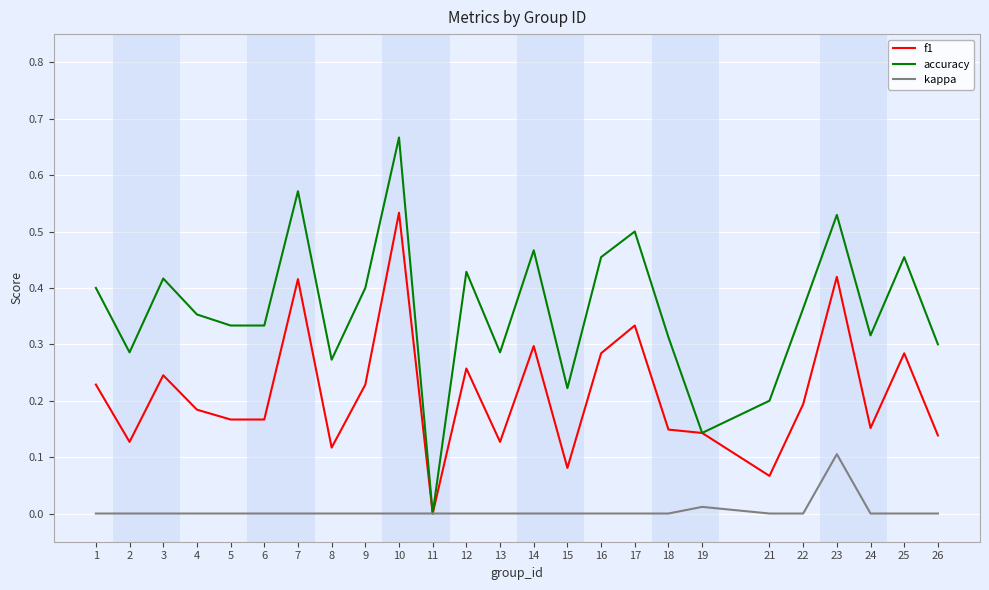

Which series changed the most between 19 and 23?

accuracy